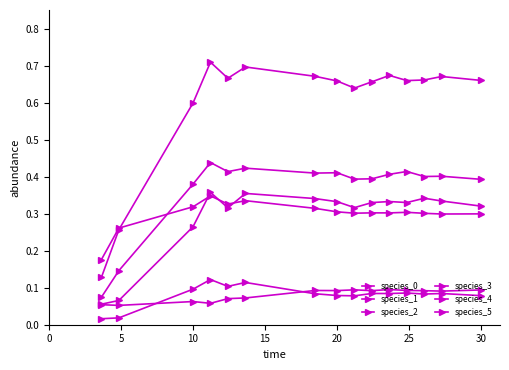

How many series are shown in this chart?

6